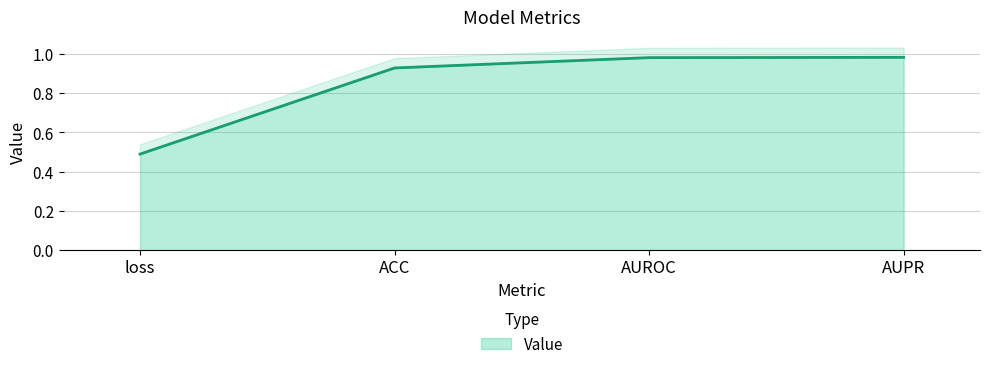

Reading right to left, transcribe all the data shown in this chart.

1.0	1.0	0.9	0.5